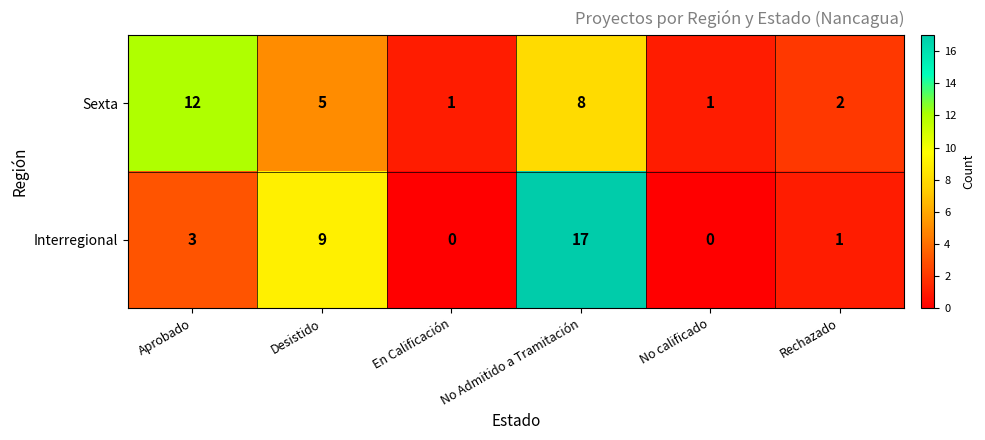

How many series are shown in this chart?

2